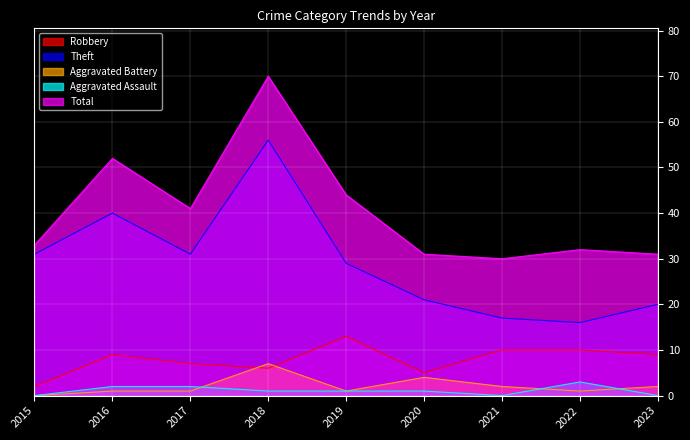

How many Aggravated Battery values are between 1 and 2?

6